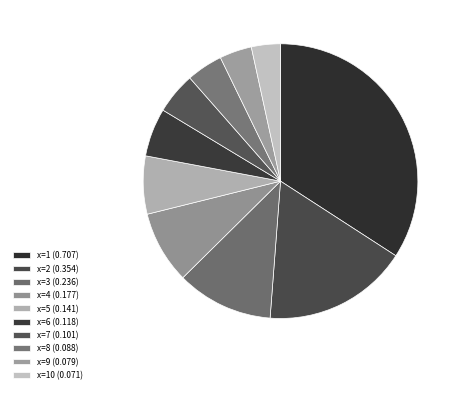

Count the number of slices in the pie.

10